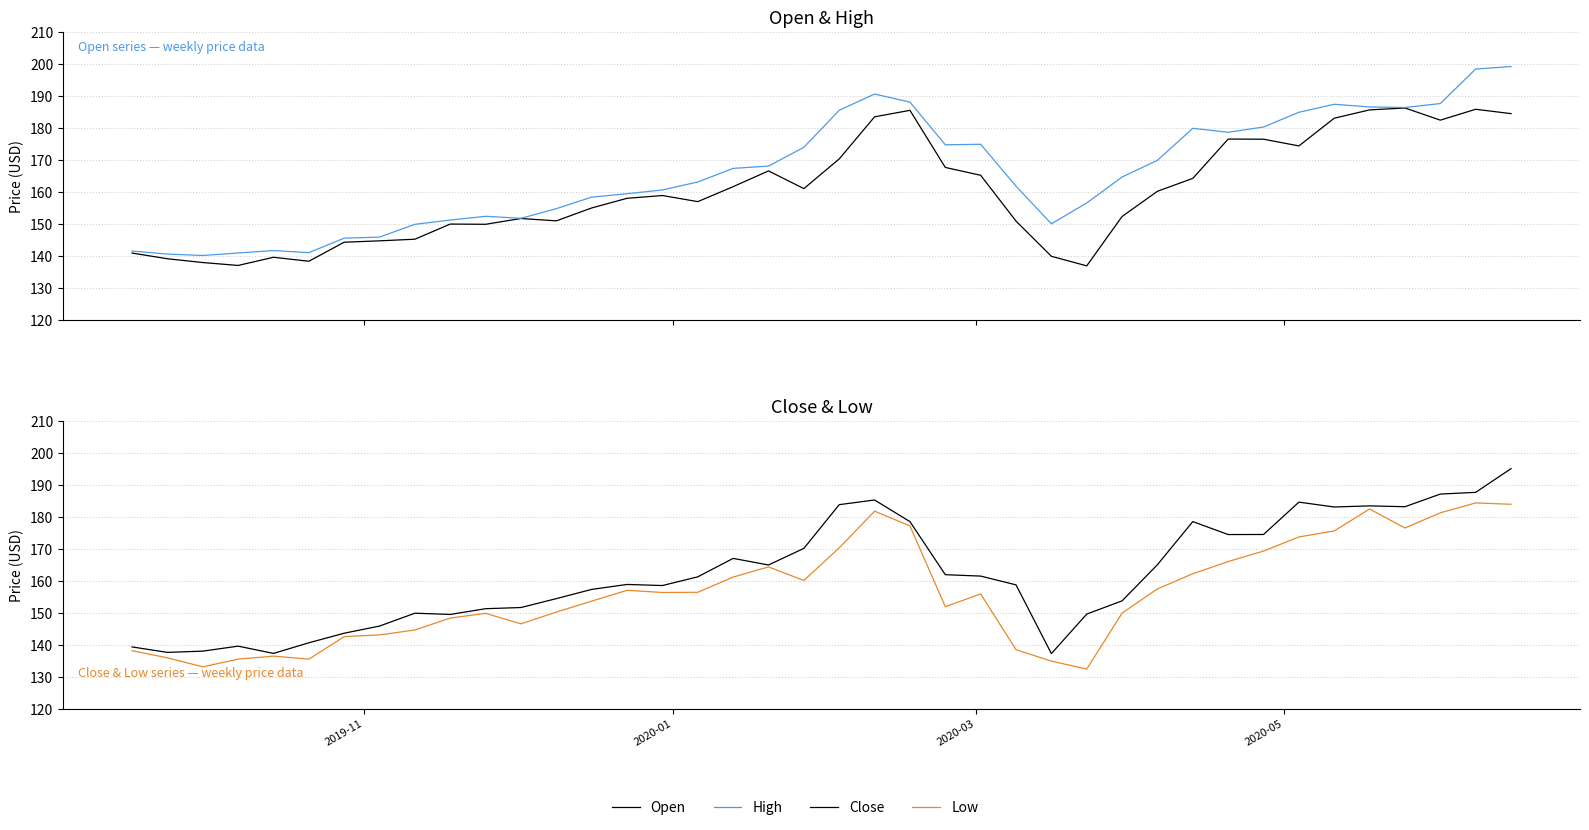

What are all the series names shown in the legend?

Open, High, Close, Low